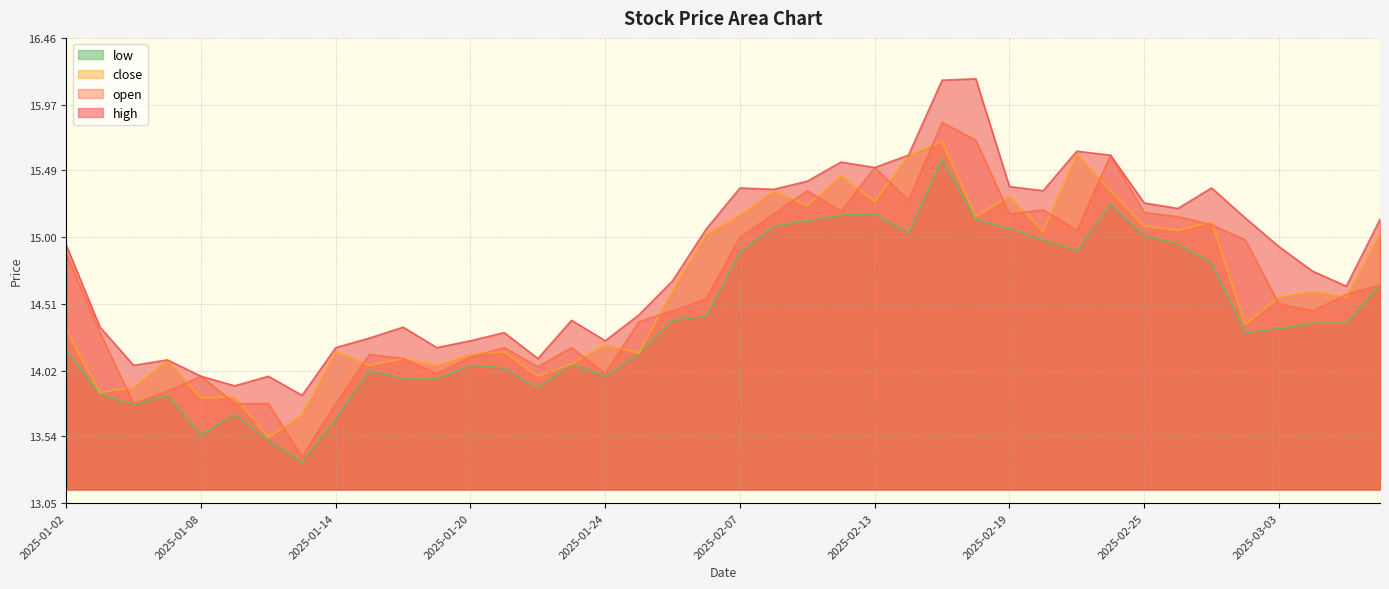

How many distinct data groups are displayed?

4